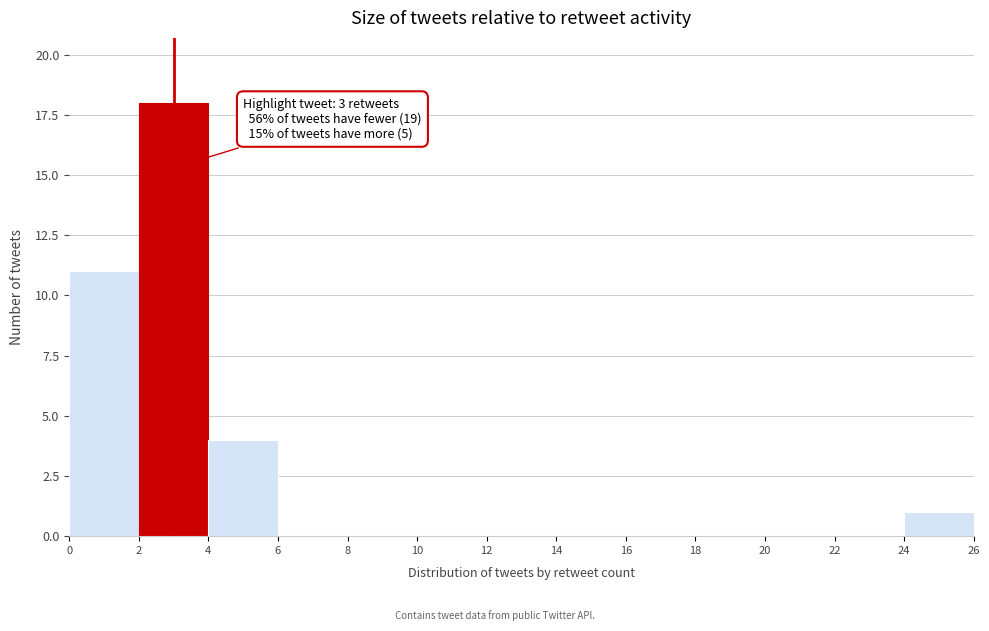

Over which range of the x-axis is the bar tallest?

2 to 4